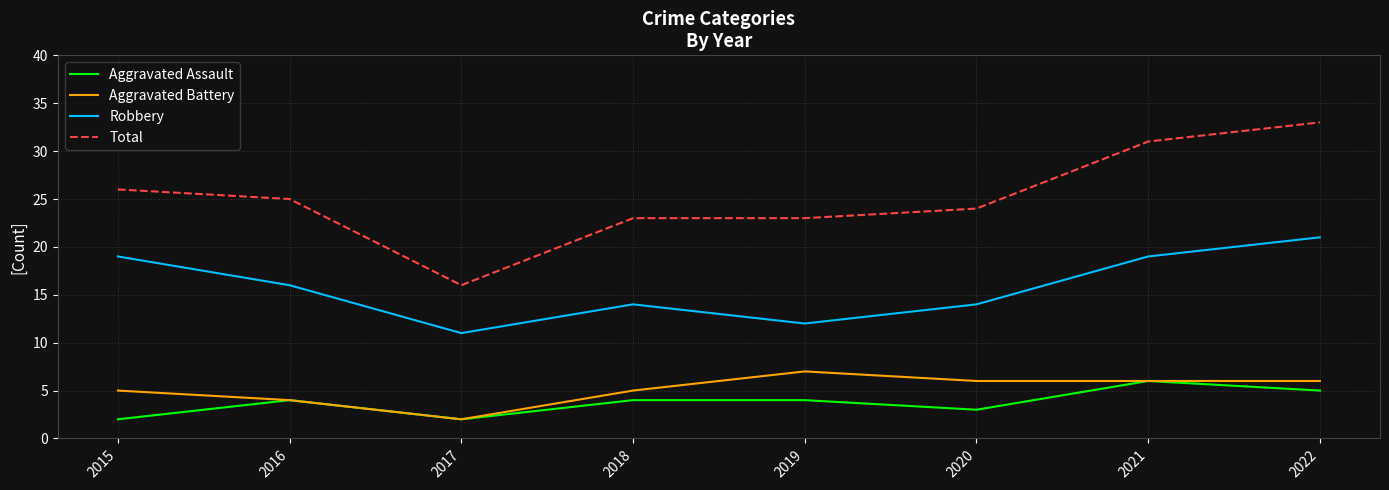

What are all the series names shown in the legend?

Aggravated Assault, Aggravated Battery, Robbery, Total